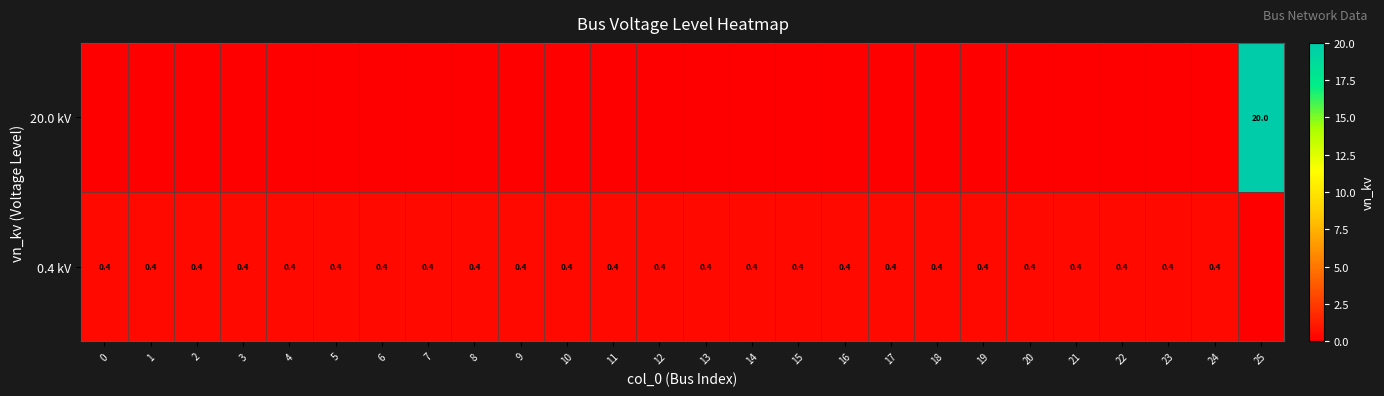

True or false: 0.4 kV has a value of 0.4 at 22.

True